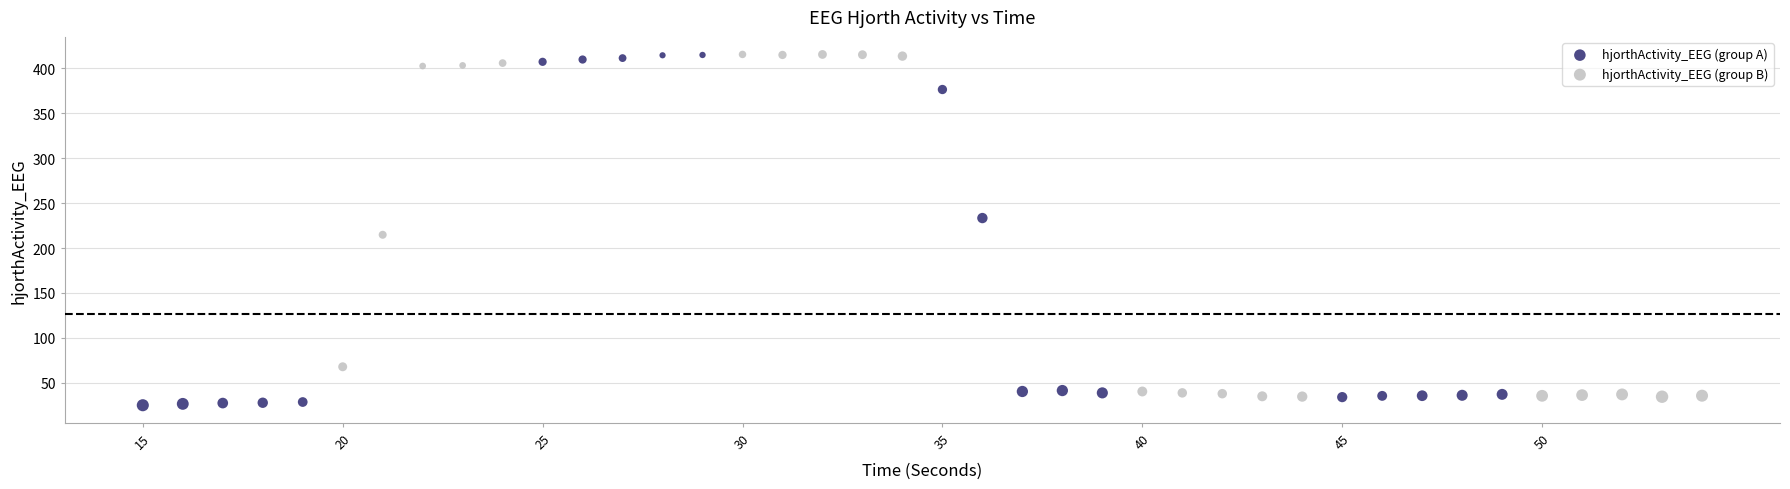

What are all the series names shown in the legend?

hjorthActivity_EEG (group A), hjorthActivity_EEG (group B)